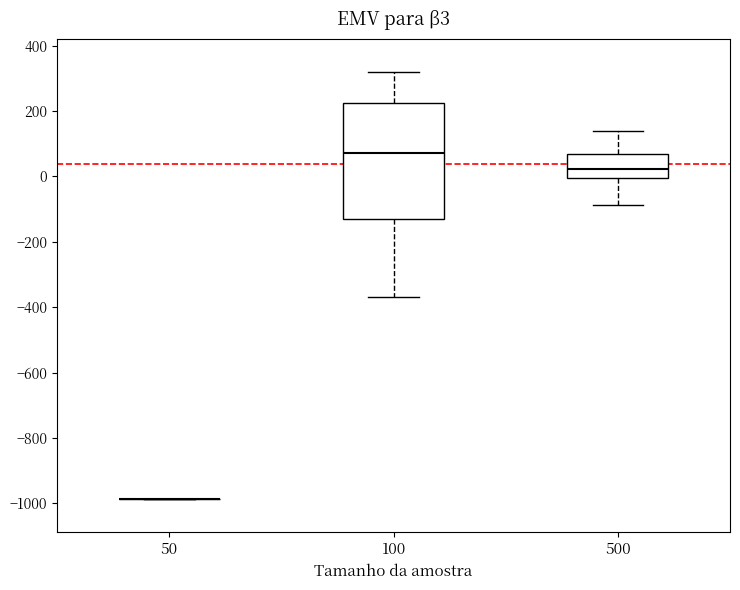

Which box is the tallest, from its lower edge to its upper edge?

100